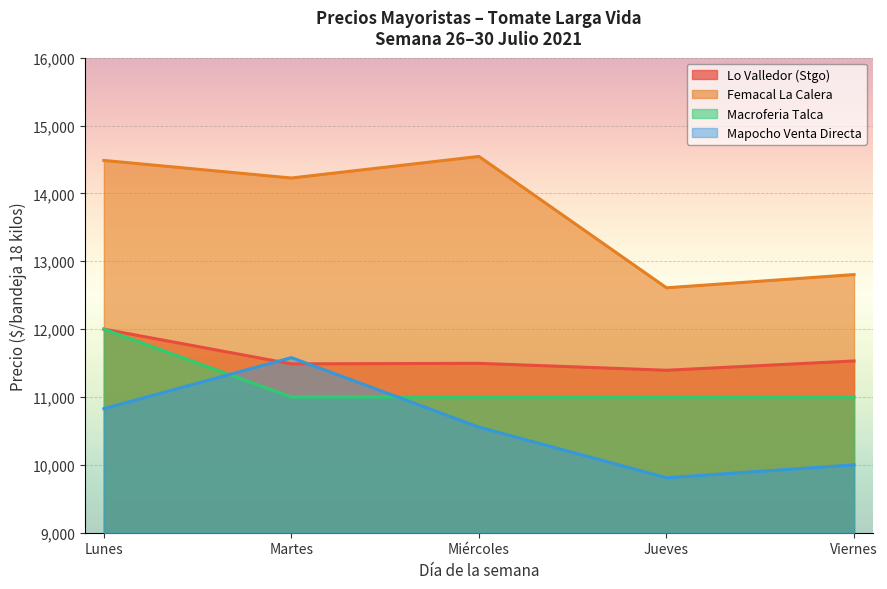

How many series are shown in this chart?

4